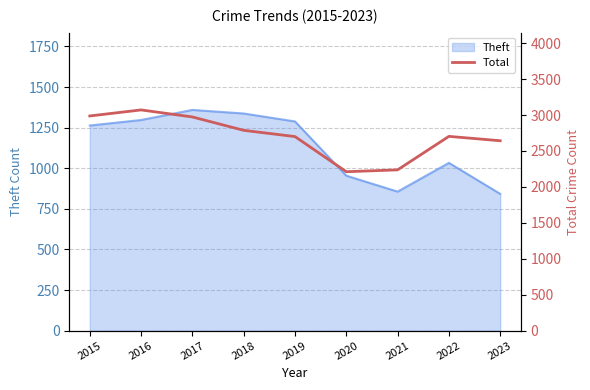

What is the greatest value displayed?

3071